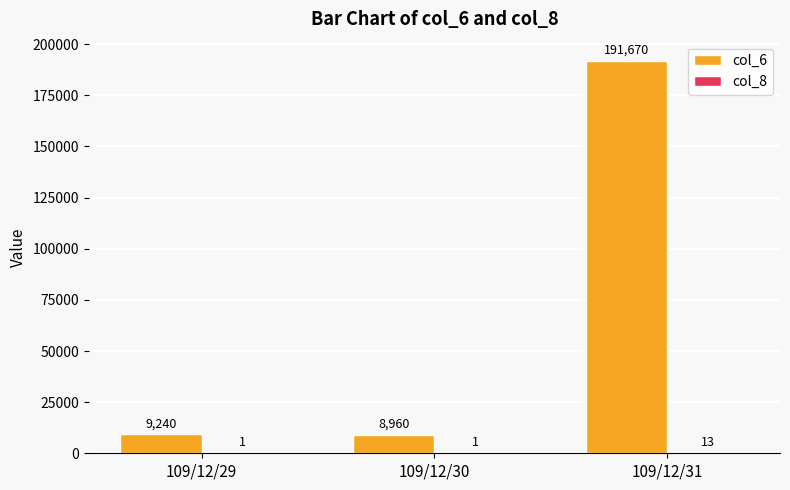

The col_6 series shows 8960 at 109/12/30. True or false?

True